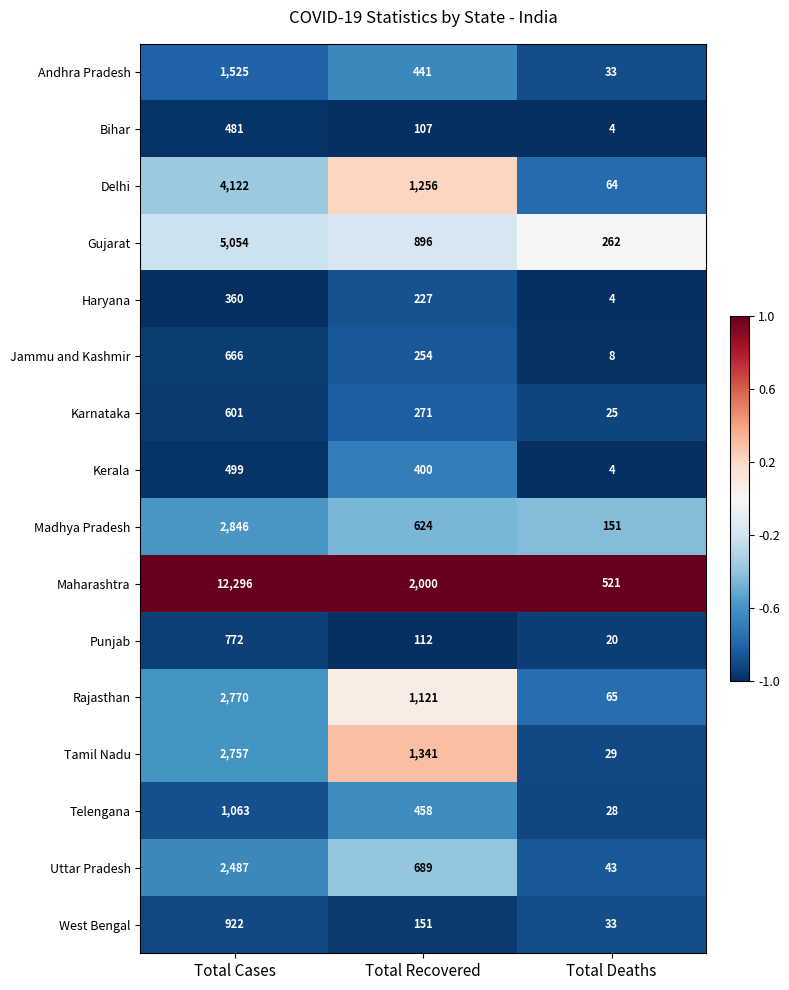

At which category is the sum across all series the highest?

Total Cases